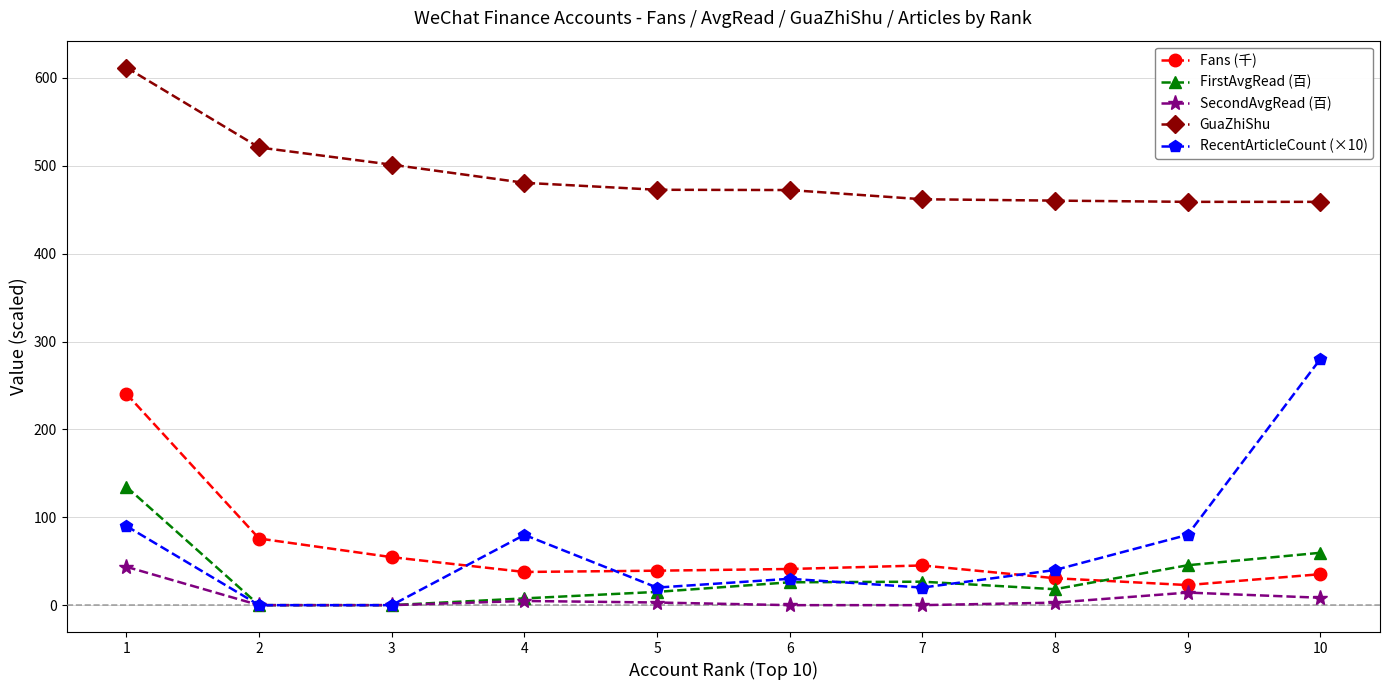

How many data points in Fans (千) are less than 41?

5